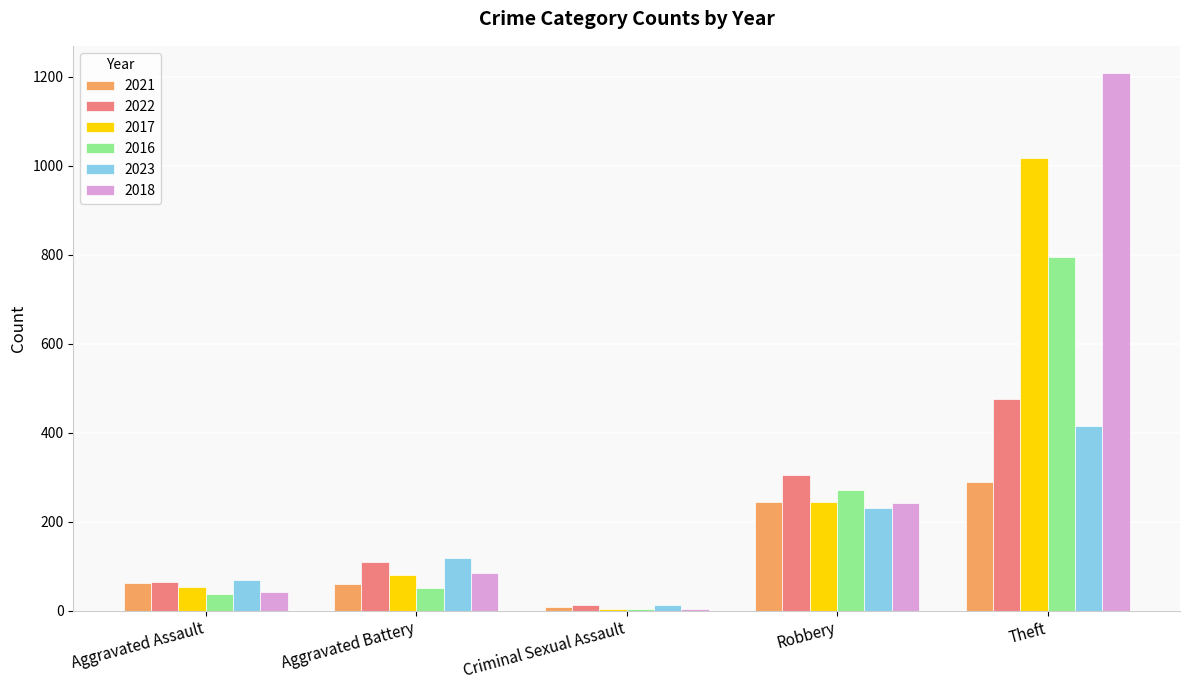

Does the chart contain stacked bars?

No